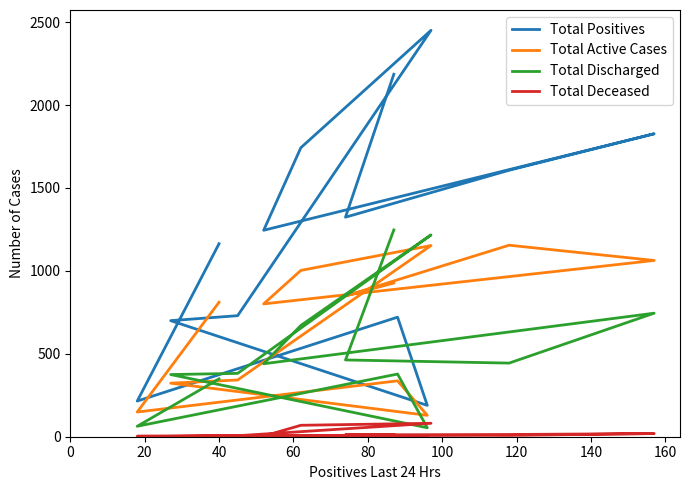

What is the lowest value of the Total Discharged series?

54